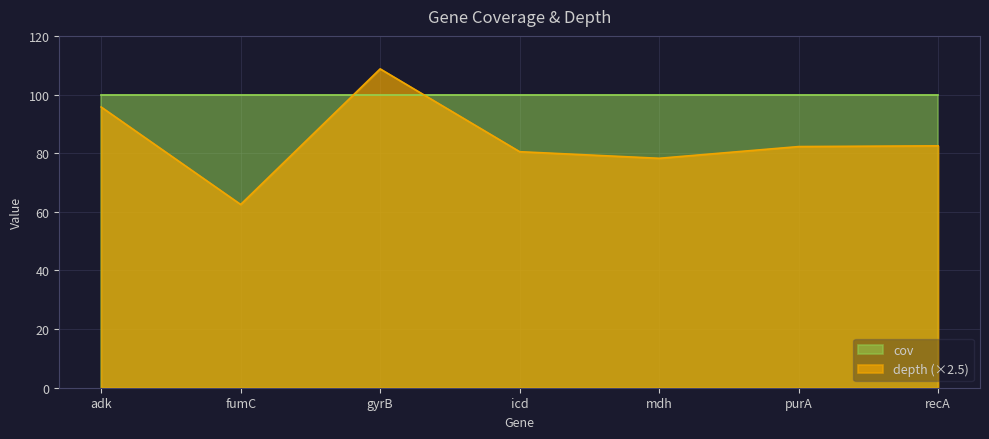

Which series has the widest spread of values?

depth (×2.5)